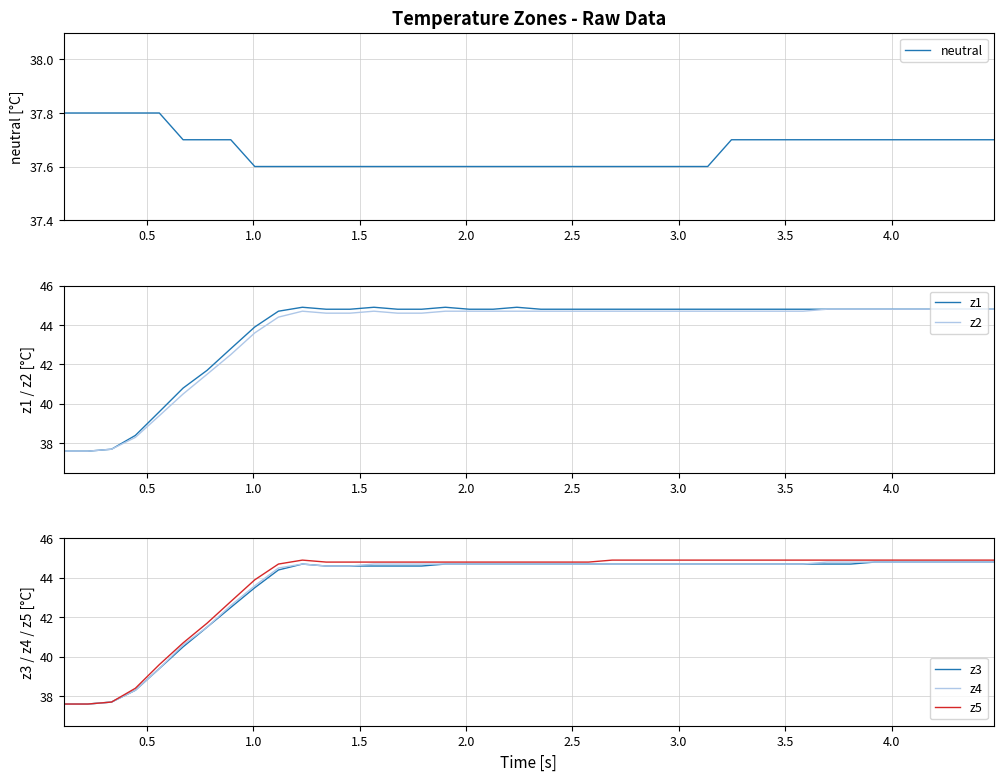

What is the difference between the maximum and second lowest values in the neutral series?

0.2